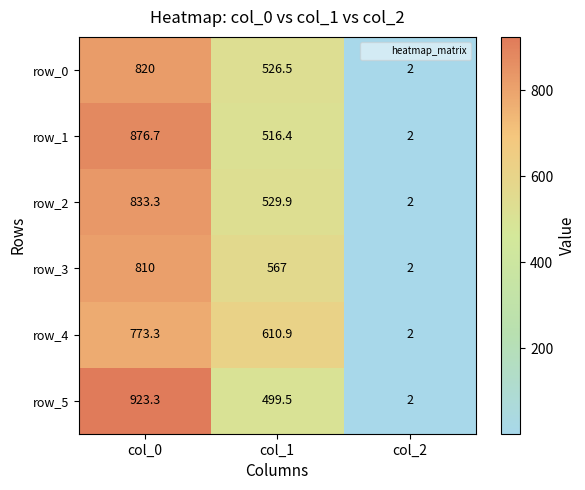

What is the sum of all row_5 values?

1424.8